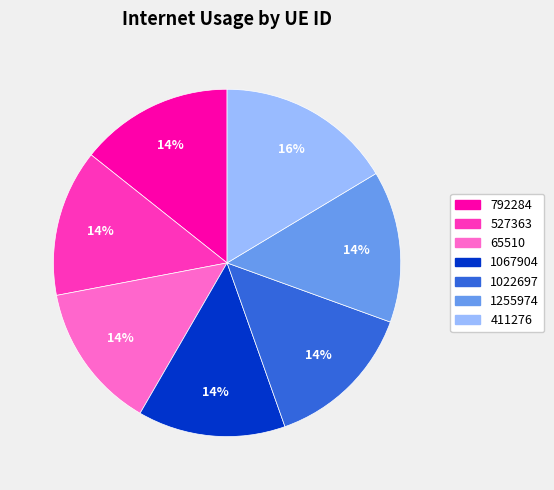

How many slices are in this pie chart?

7